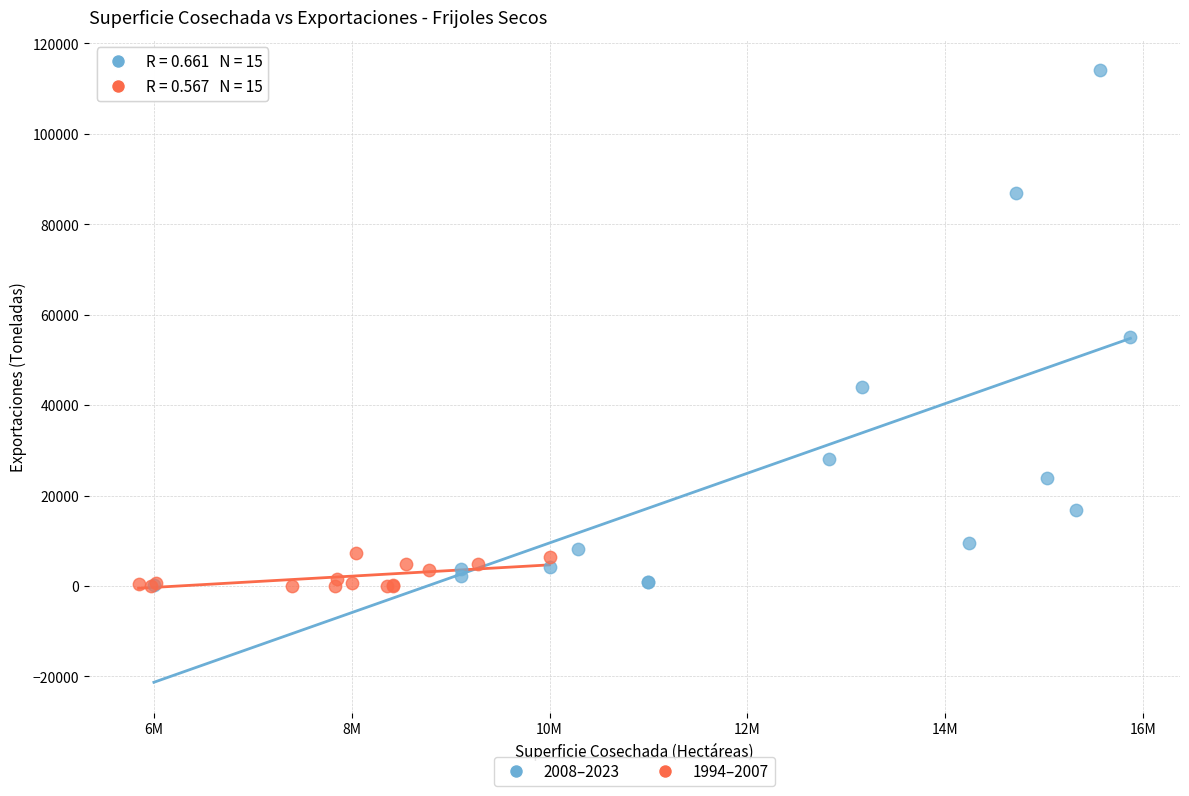

Which series reaches the maximum Y coordinate?

2008–2023